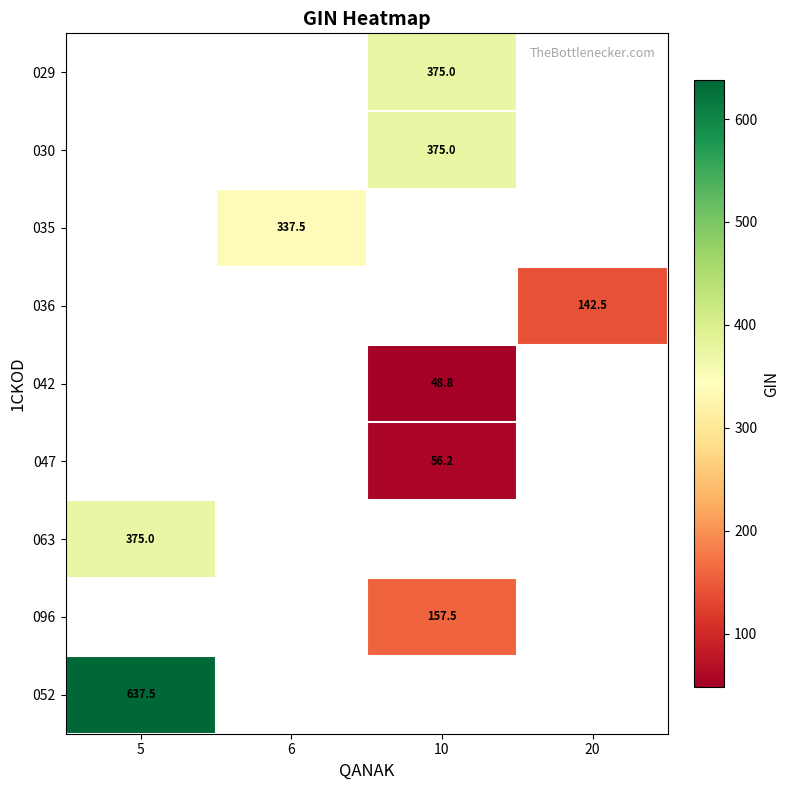

Is it true that 035 equals 86.1 at 6?

False